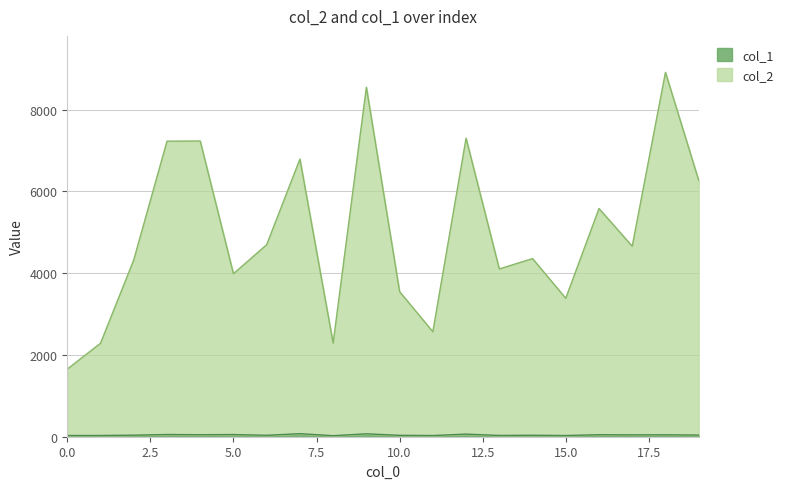

Which series has the widest spread of values?

col_2